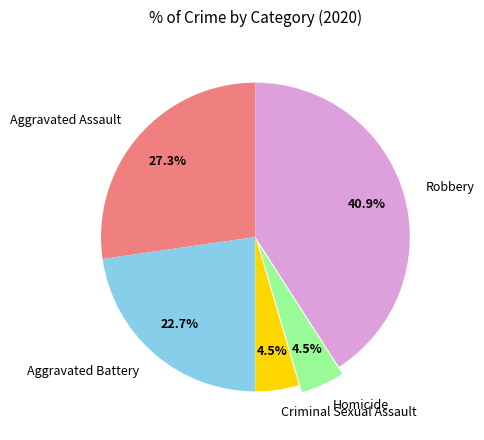

Which category has the biggest portion of the pie?

Robbery